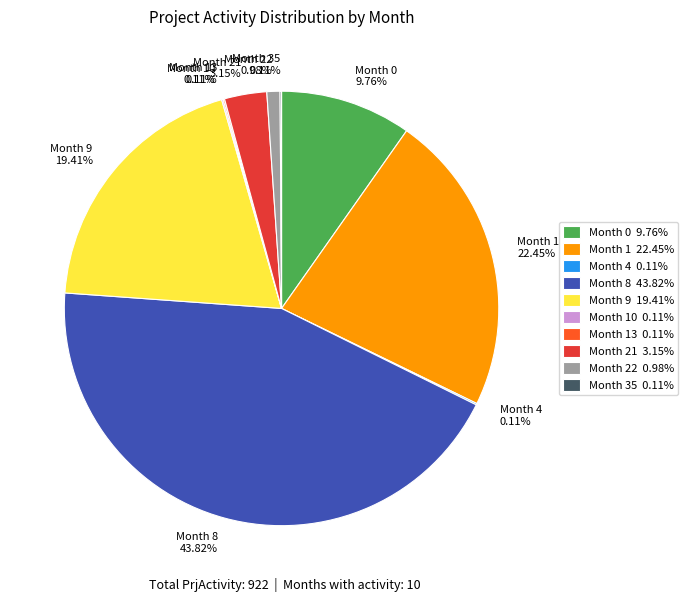

Do Month 1 and Month 9 together represent more than half of the pie?

No